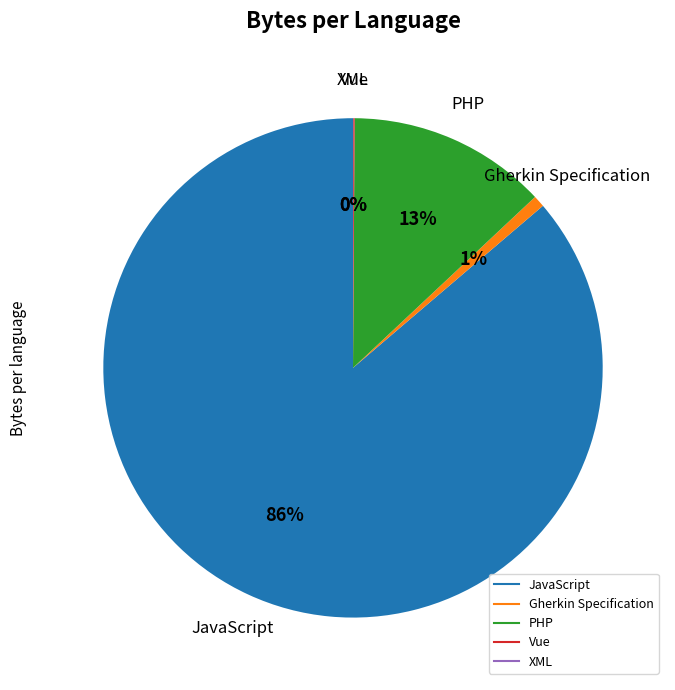

Is there a majority slice in this chart?

Yes